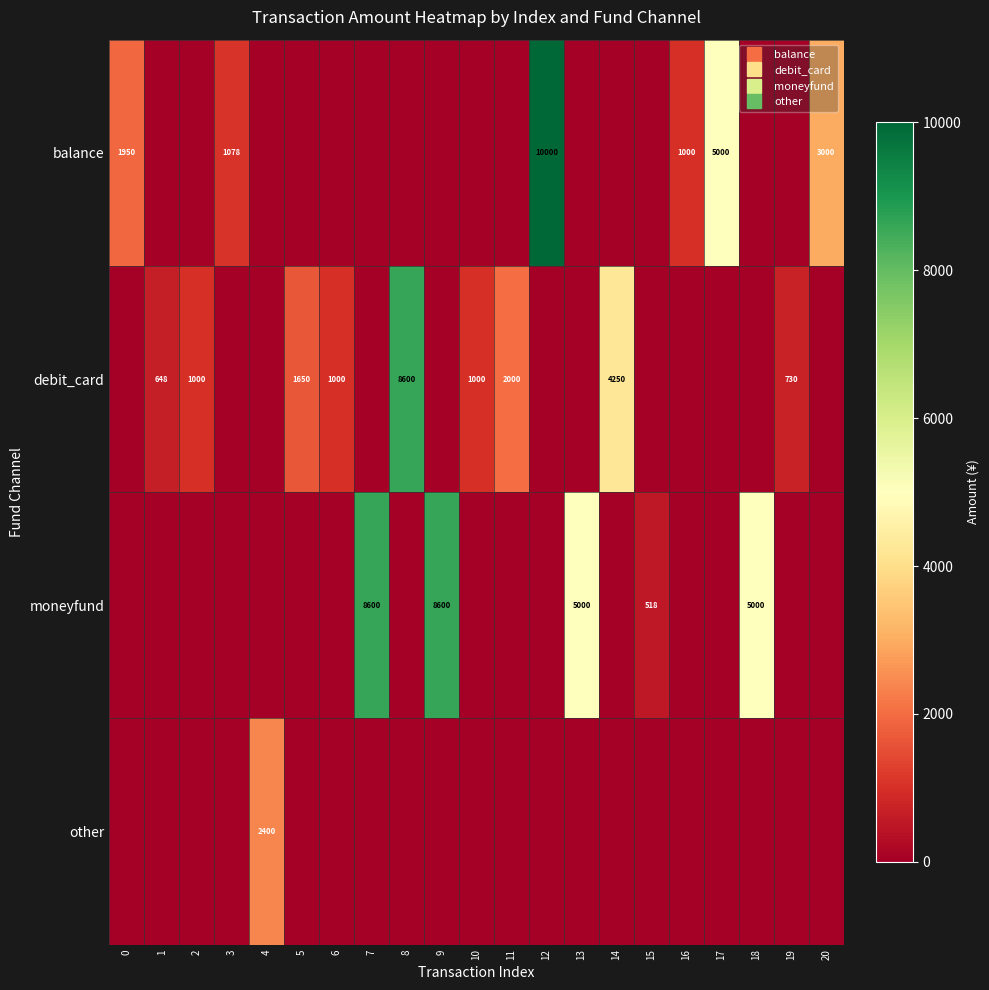

Is it true that debit_card equals 1000.0 at 6?

True